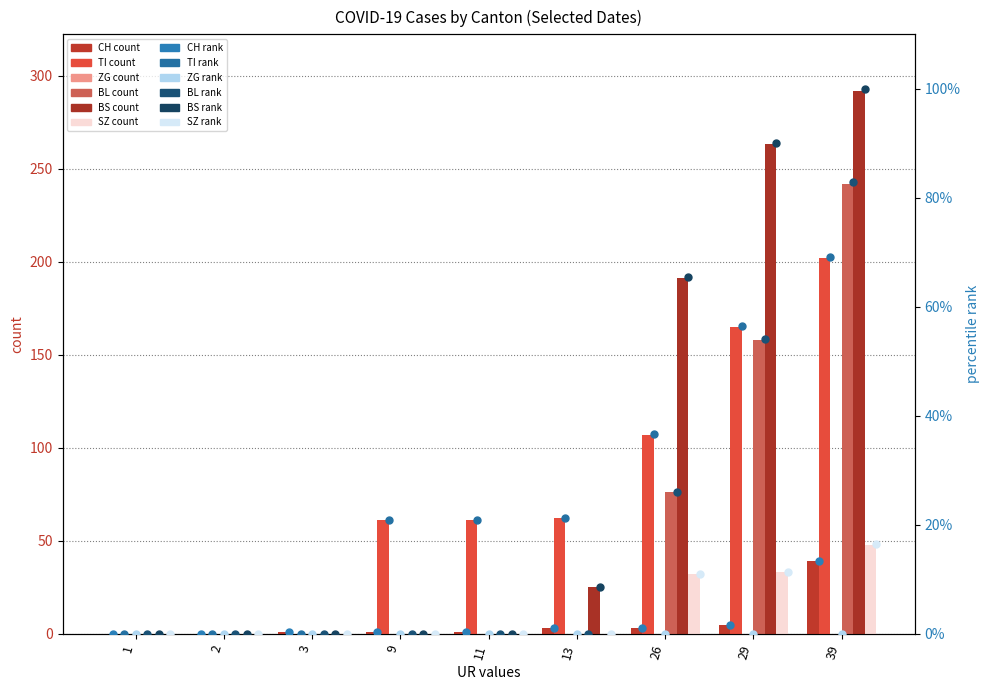

How many data points does each series have?

9